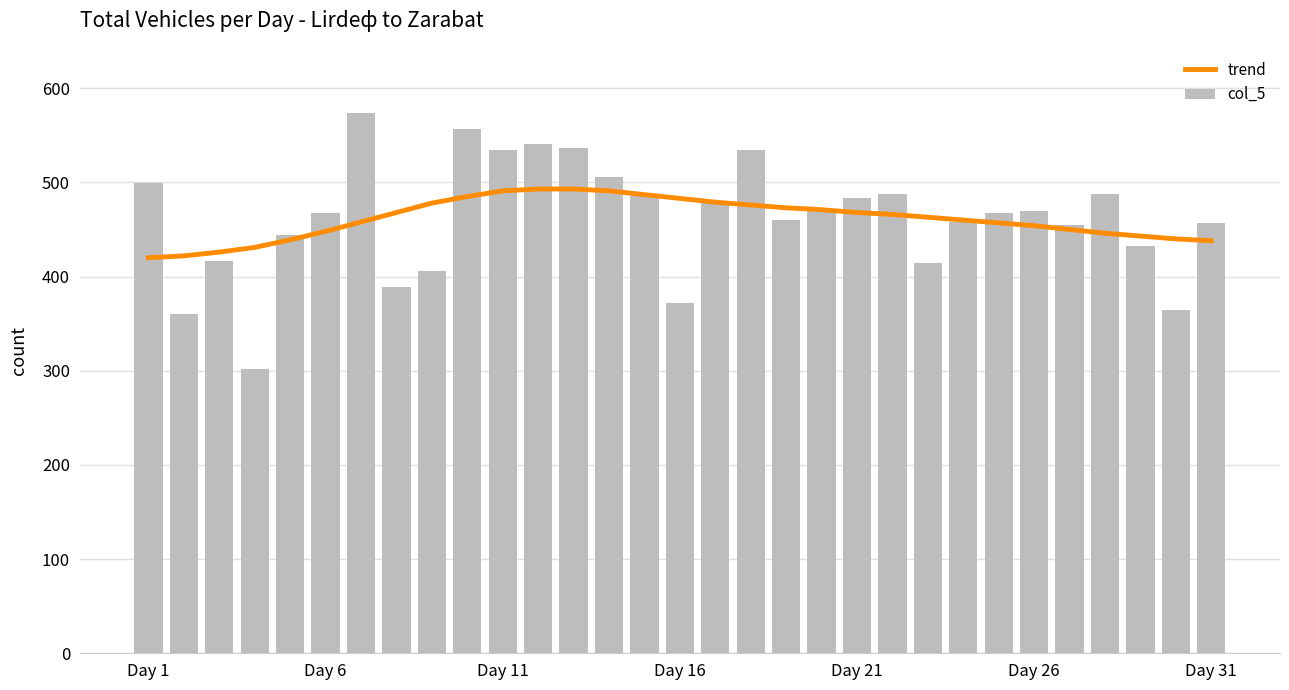

How many data points does each series have?

31